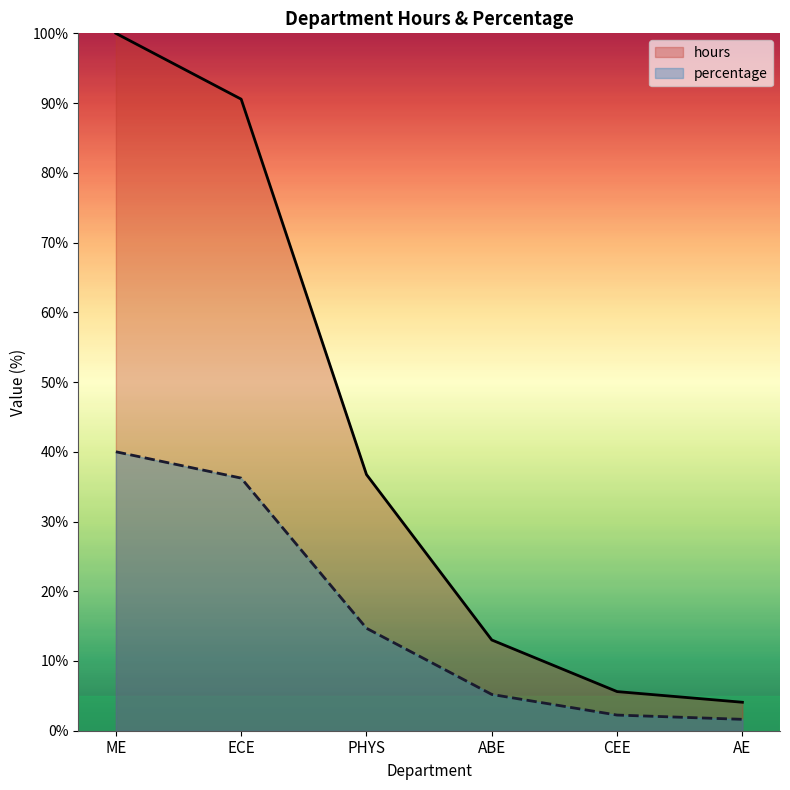

What is the label of the 4th point from the left?

ABE